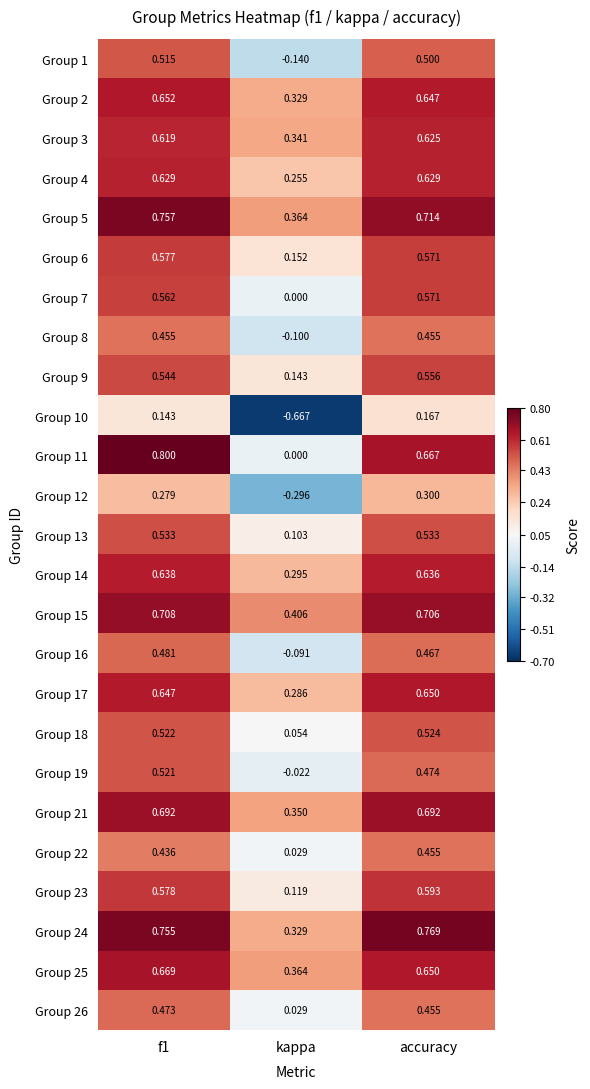

Is the value of Group 24 at kappa greater than the value of Group 10 at f1?

Yes